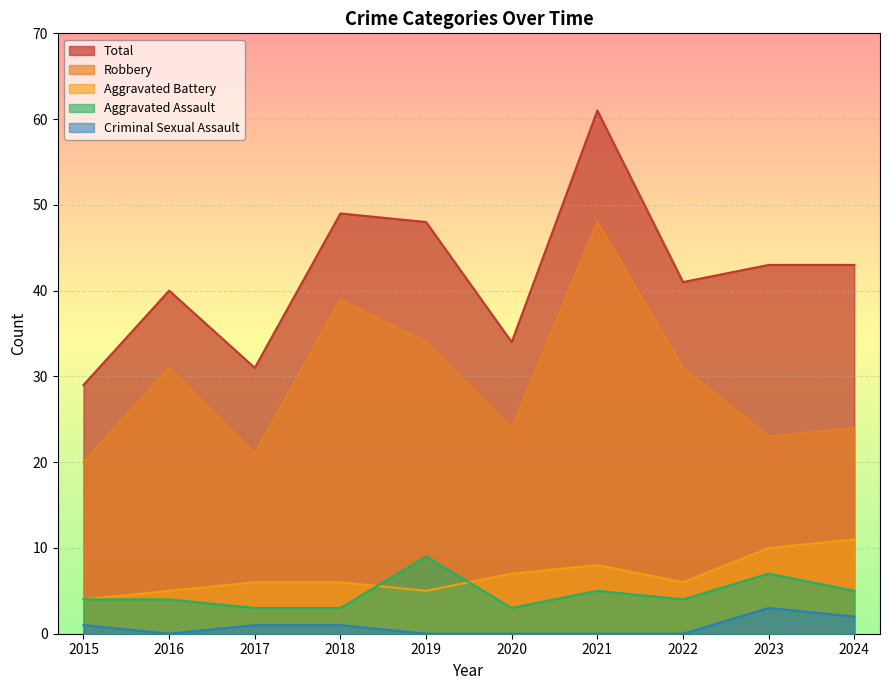

What is the total value across all series at 2017?

62